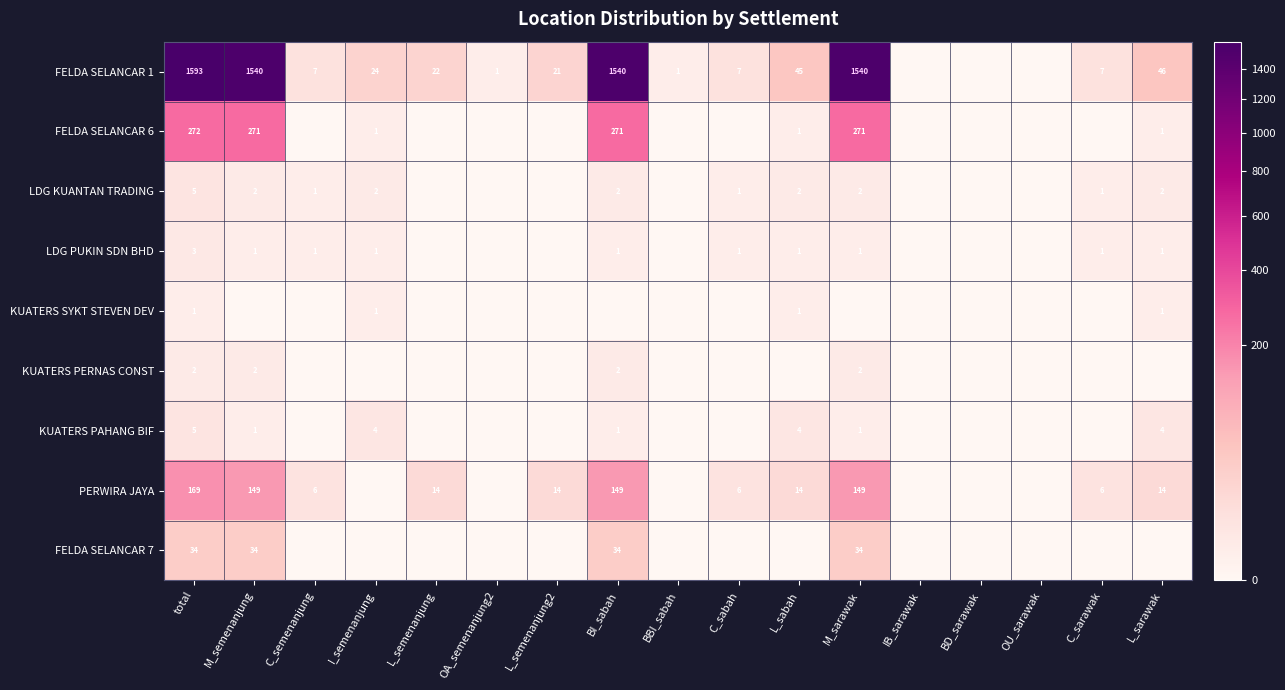

True or false: PERWIRA JAYA has a value of 149 at M_sarawak.

True